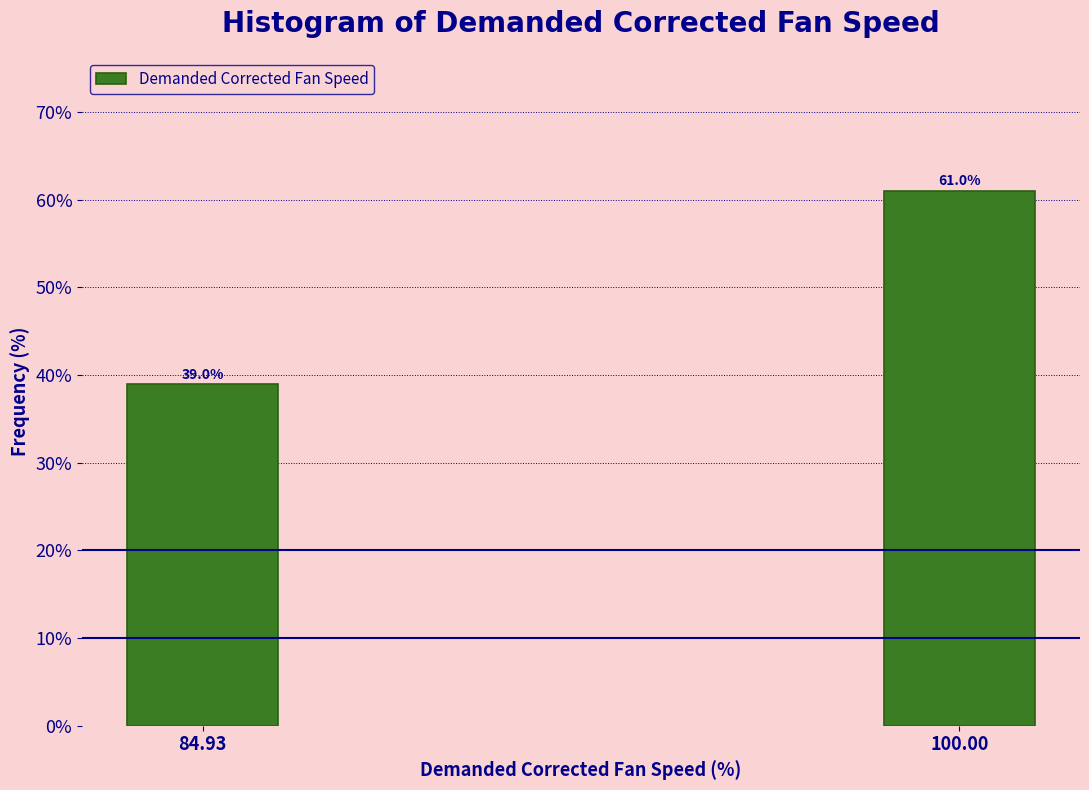

Reading left to right, what are all the values shown in this chart?

84.93=39.0	100.00=61.0